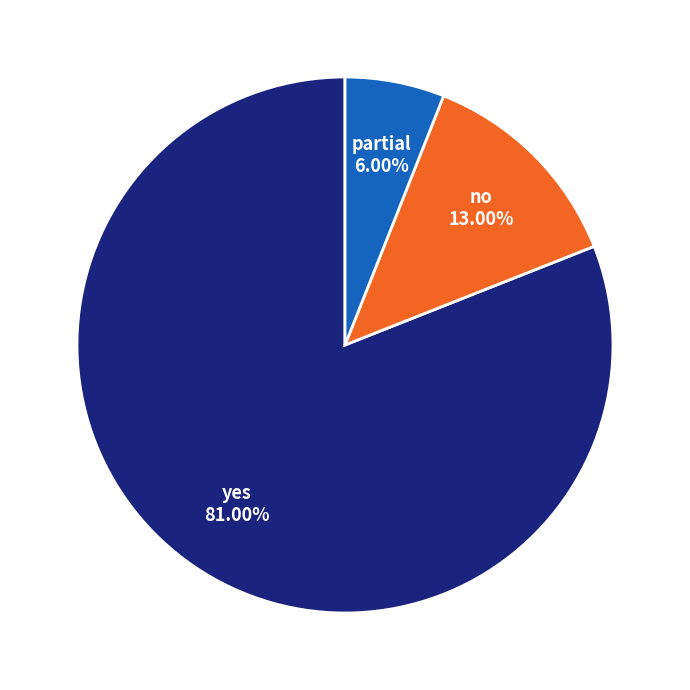

How many slices are in this pie chart?

3